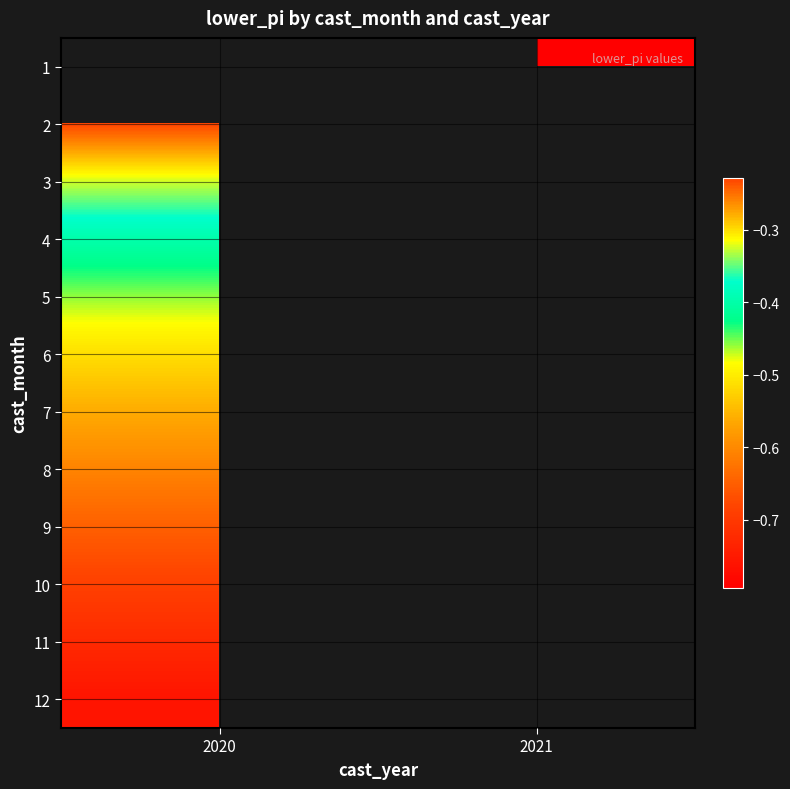

Count the number of categories in the chart.

2